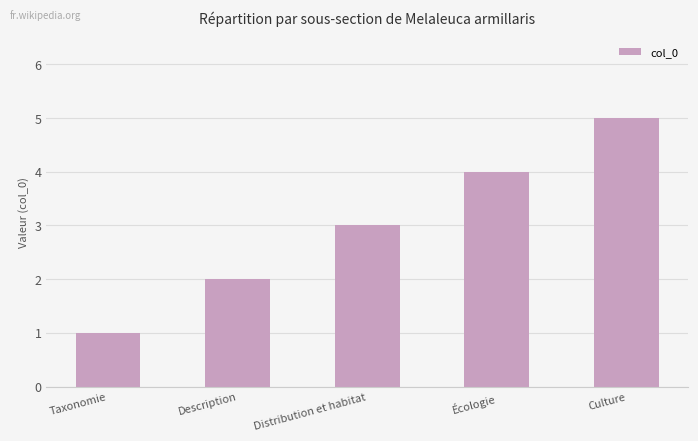

How many values are between 2 and 4?

3